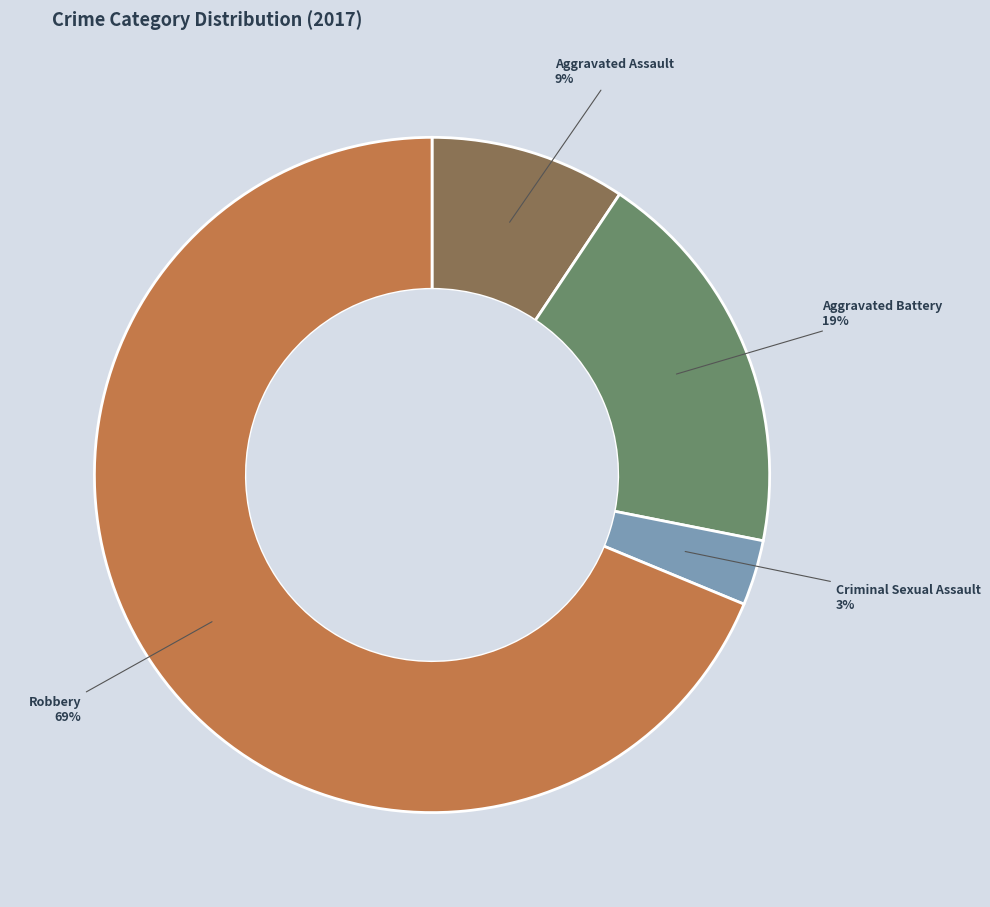

Rank the categories by value from lowest to highest.

Criminal Sexual Assault, Aggravated Assault, Aggravated Battery, Robbery